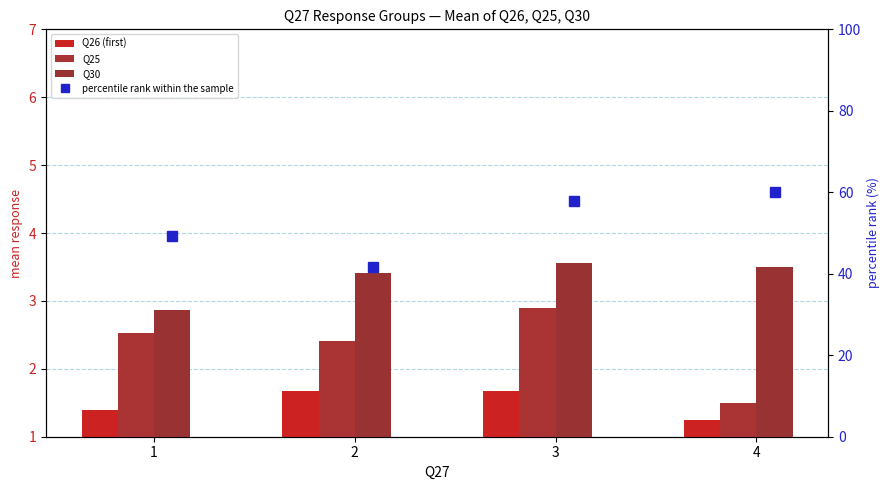

Between 1 and 2, which is larger?

2